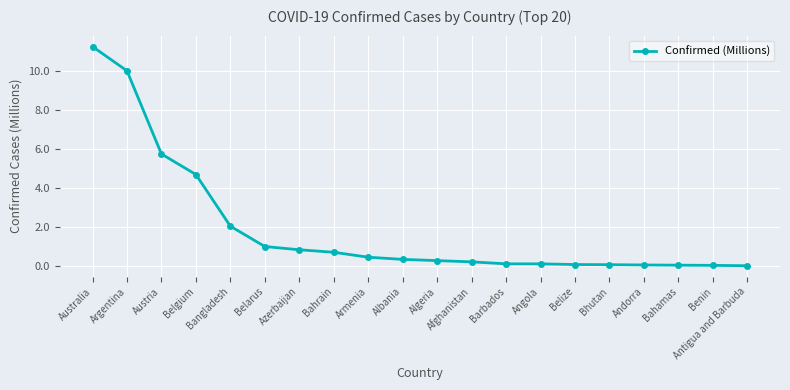

Approximately how many times larger is the value at Argentina compared to Belgium?

2.1